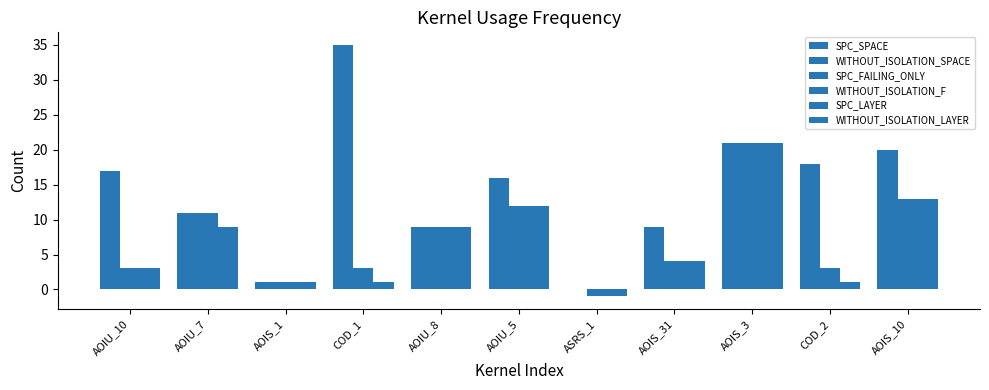

Count the number of data series in this chart.

6